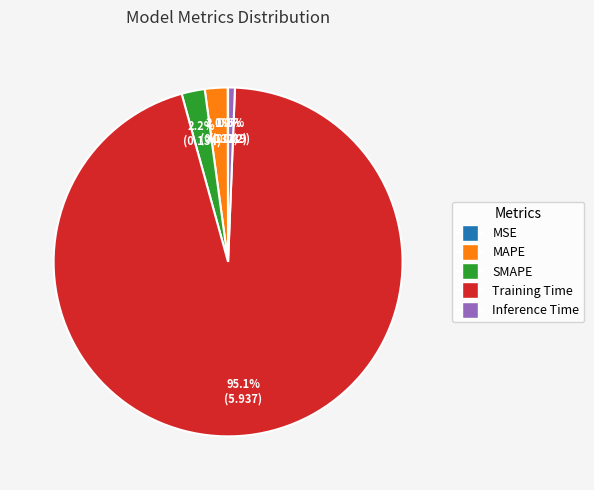

Is it true that Inference Time is 11% of the pie?

False